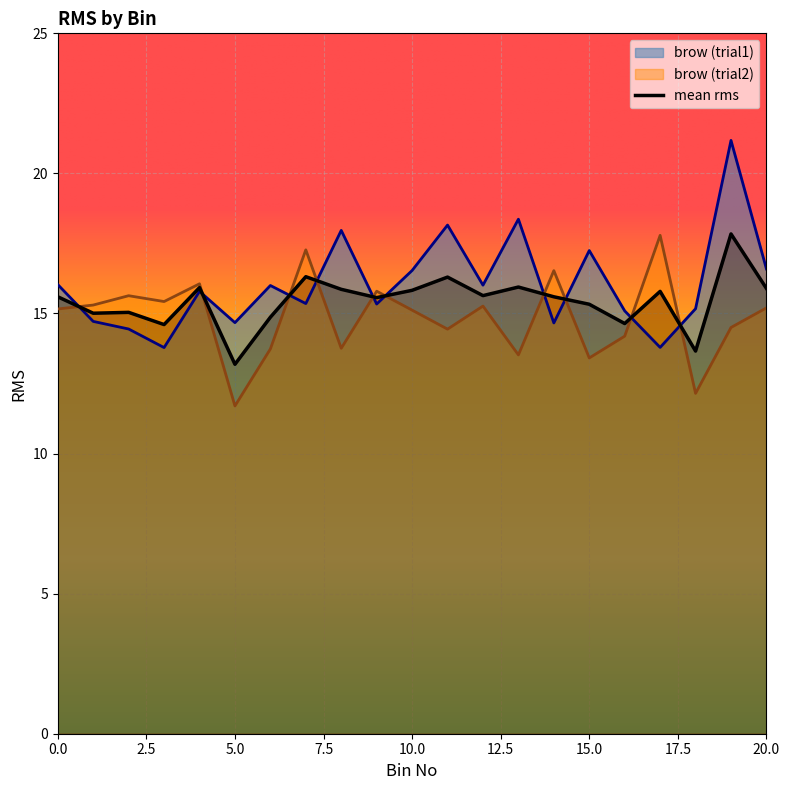

How many lines are shown in the chart?

3